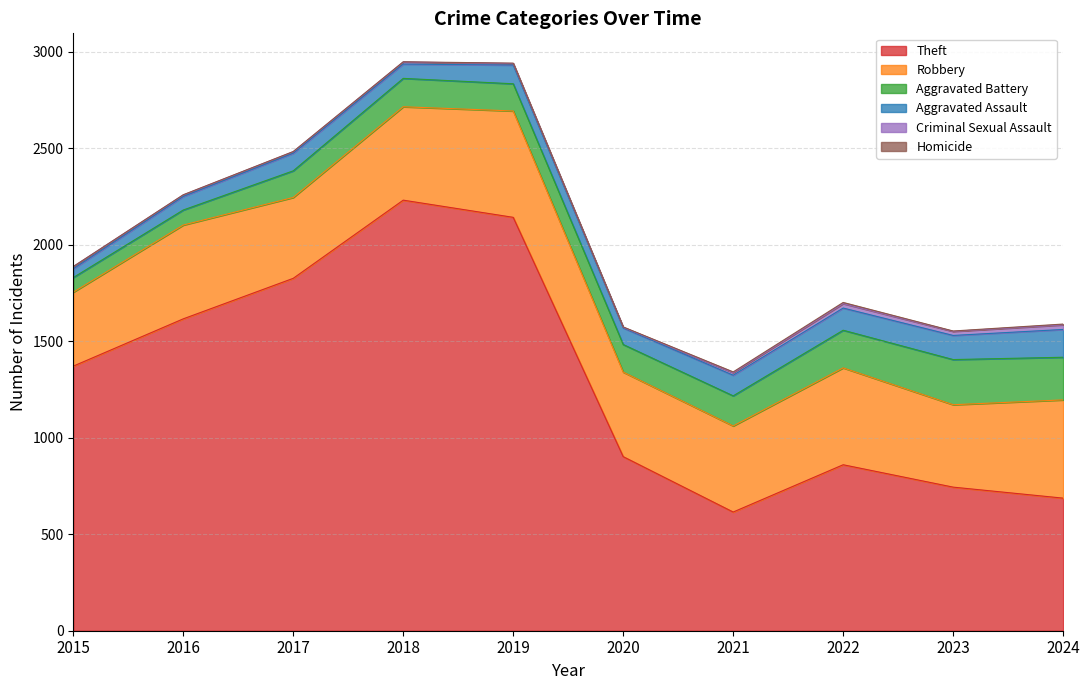

Does the chart have visible grid lines?

Yes